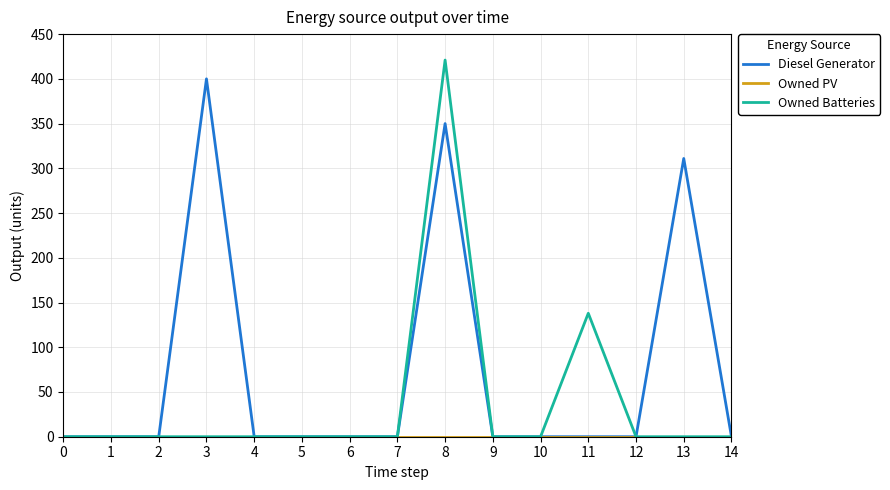

Which series has the largest range (max minus min)?

Owned Batteries